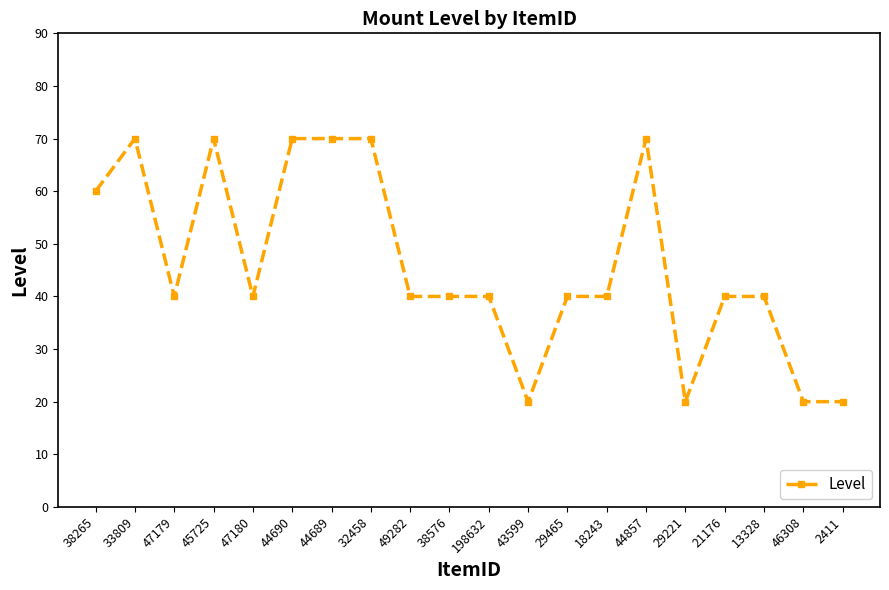

What is the greatest value displayed?

70